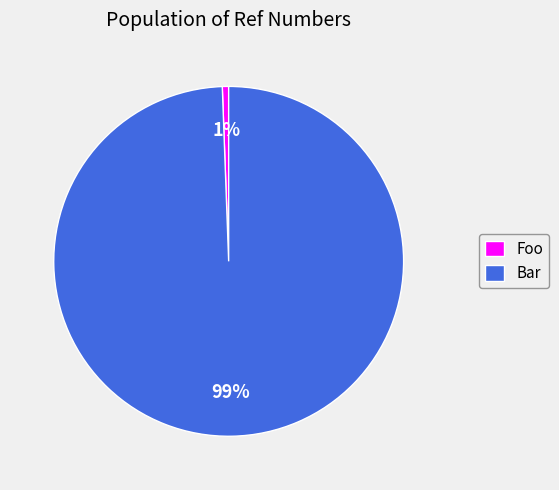

Does any single category account for the majority?

Yes